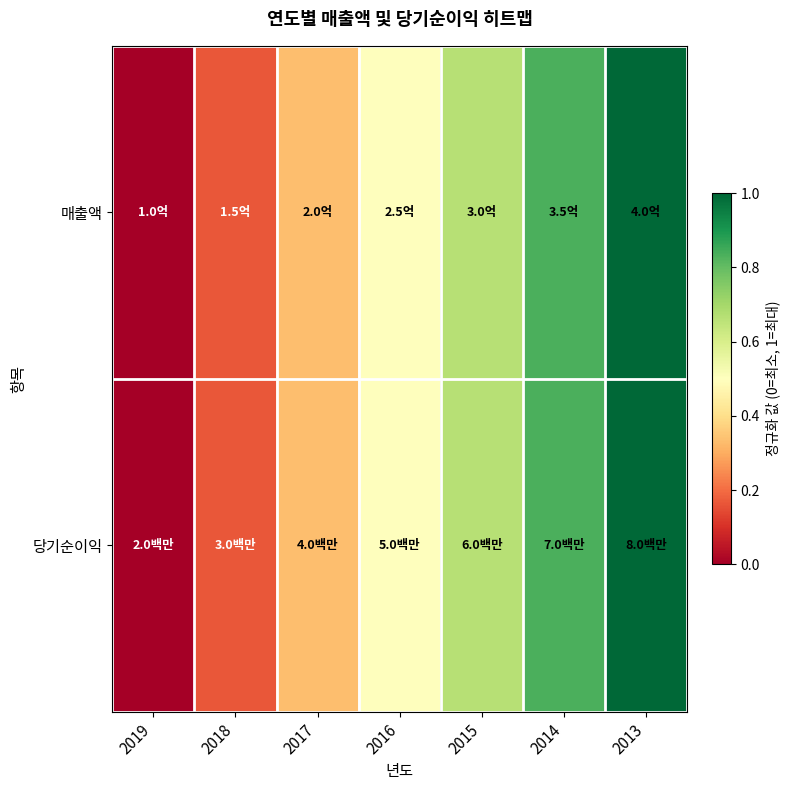

Reading left to right, extract all data points from this chart.

매출액: 2019=0.0	2018=0.2	2017=0.3	2016=0.5	2015=0.7	2014=0.8	2013=1.0
당기순이익: 2019=0.0	2018=0.2	2017=0.3	2016=0.5	2015=0.7	2014=0.8	2013=1.0